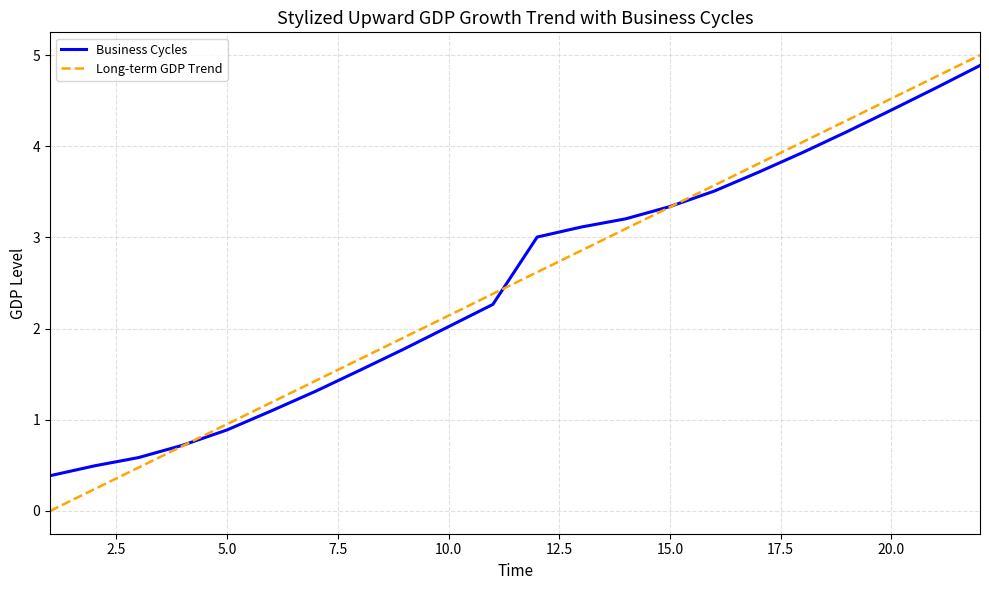

How many times do Business Cycles and Long-term GDP Trend cross each other?

3